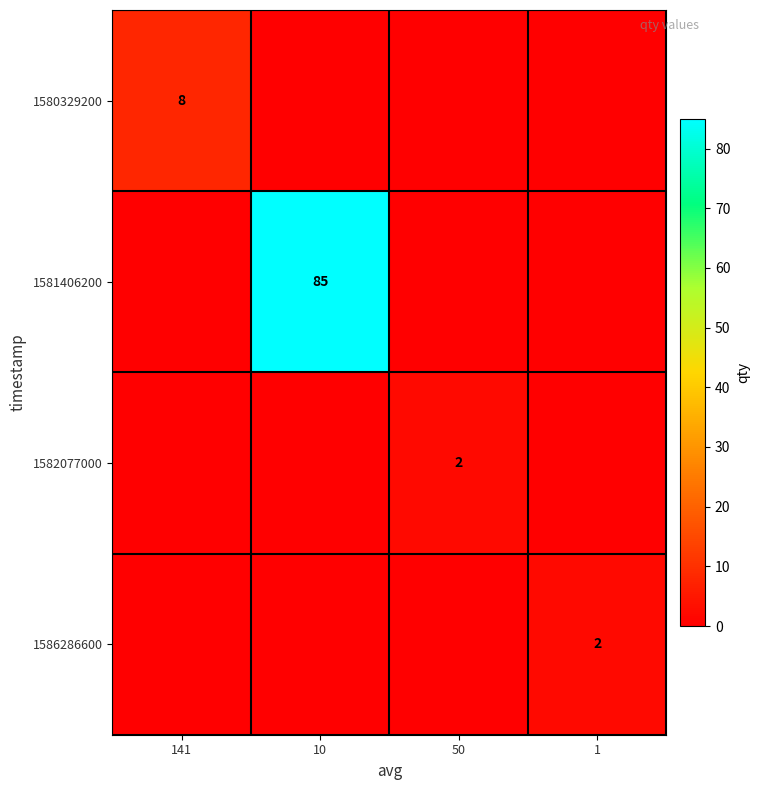

How many categories are shown in the chart?

4